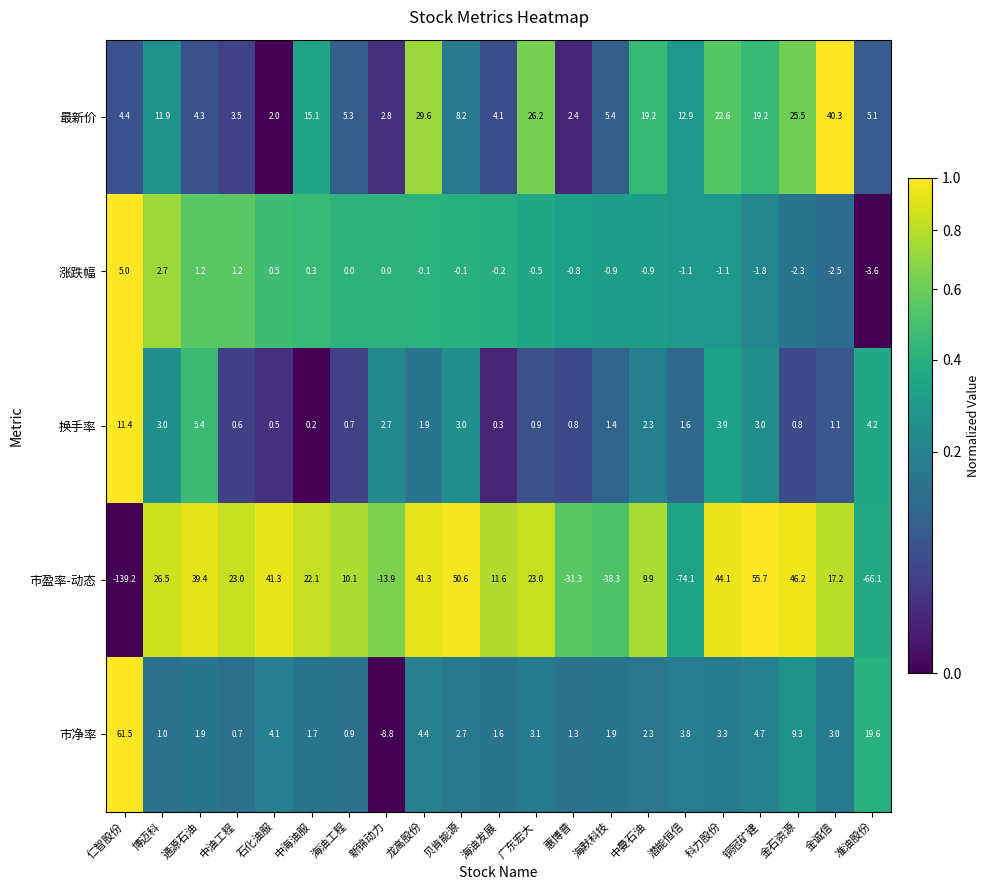

The value of 市净率 at 贝肯能源 is 1.3. True or false?

False